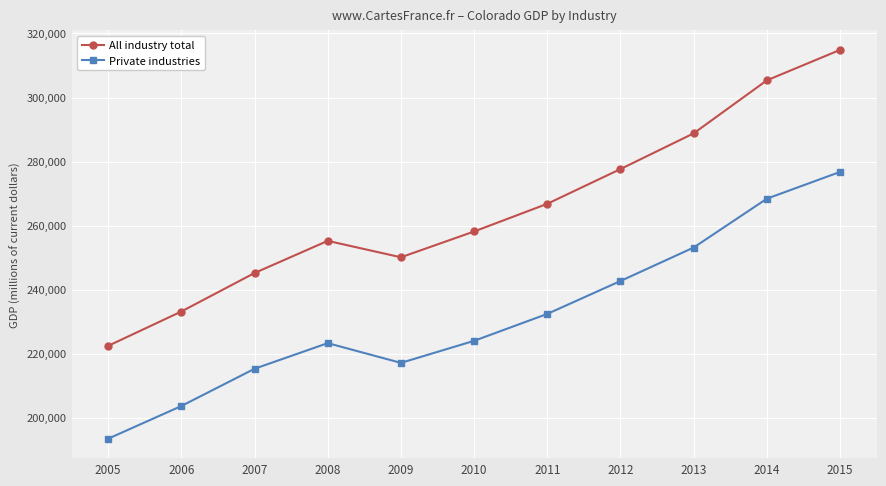

What is the difference between the second highest and minimum values in the Private industries series?

74991